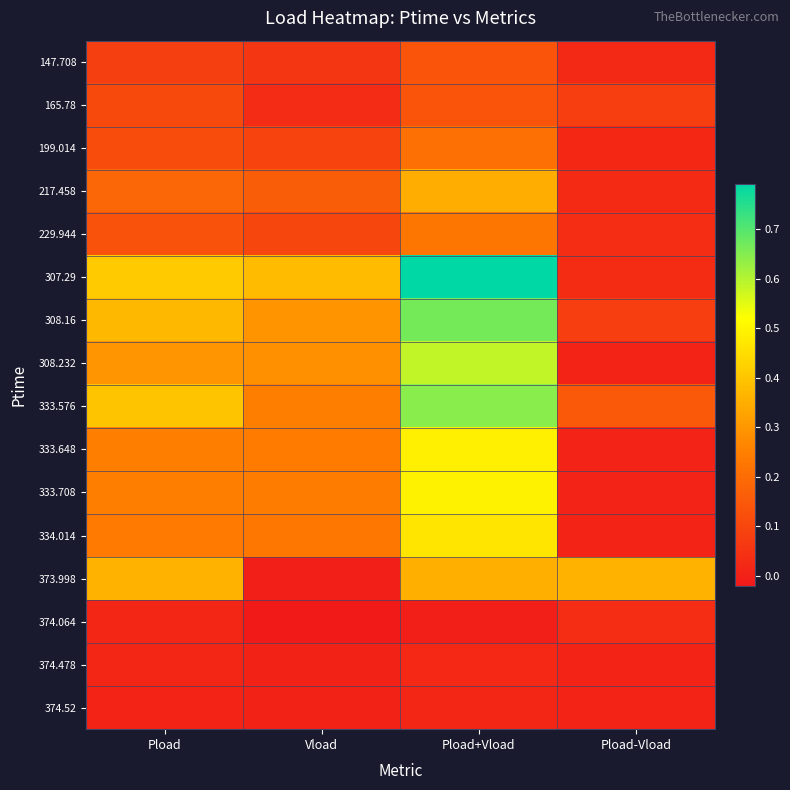

Reading right to left, extract all data points from this chart.

147.708: Pload-Vload=0.0	Pload+Vload=0.1	Vload=0.1	Pload=0.1
165.78: Pload-Vload=0.1	Pload+Vload=0.1	Vload=0.0	Pload=0.1
199.014: Pload-Vload=0.0	Pload+Vload=0.2	Vload=0.1	Pload=0.1
217.458: Pload-Vload=0.0	Pload+Vload=0.3	Vload=0.2	Pload=0.2
229.944: Pload-Vload=0.0	Pload+Vload=0.2	Vload=0.1	Pload=0.1
307.29: Pload-Vload=0.0	Pload+Vload=0.8	Vload=0.4	Pload=0.4
308.16: Pload-Vload=0.1	Pload+Vload=0.7	Vload=0.3	Pload=0.4
308.232: Pload-Vload=0.0	Pload+Vload=0.6	Vload=0.3	Pload=0.3
333.576: Pload-Vload=0.2	Pload+Vload=0.6	Vload=0.2	Pload=0.4
333.648: Pload-Vload=0.0	Pload+Vload=0.5	Vload=0.2	Pload=0.2
333.708: Pload-Vload=0.0	Pload+Vload=0.5	Vload=0.2	Pload=0.3
334.014: Pload-Vload=0.0	Pload+Vload=0.5	Vload=0.2	Pload=0.2
373.998: Pload-Vload=0.4	Pload+Vload=0.4	Vload=-0.0	Pload=0.4
374.064: Pload-Vload=0.0	Pload+Vload=-0.0	Vload=-0.0	Pload=0.0
374.478: Pload-Vload=0.0	Pload+Vload=0.0	Vload=0.0	Pload=0.0
374.52: Pload-Vload=0.0	Pload+Vload=0.0	Vload=0.0	Pload=0.0